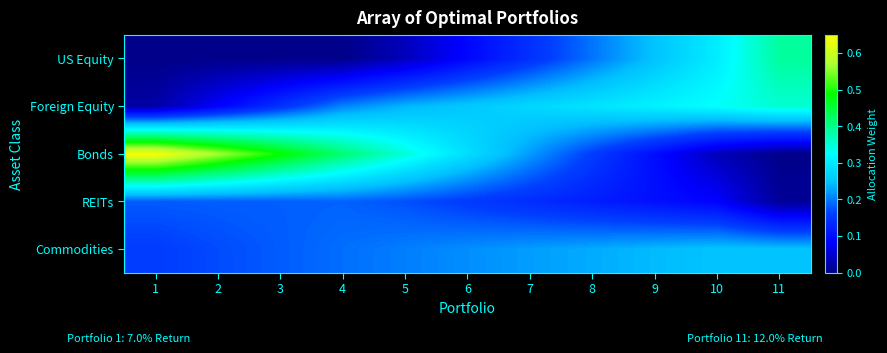

At which category is the sum across all series the highest?

1